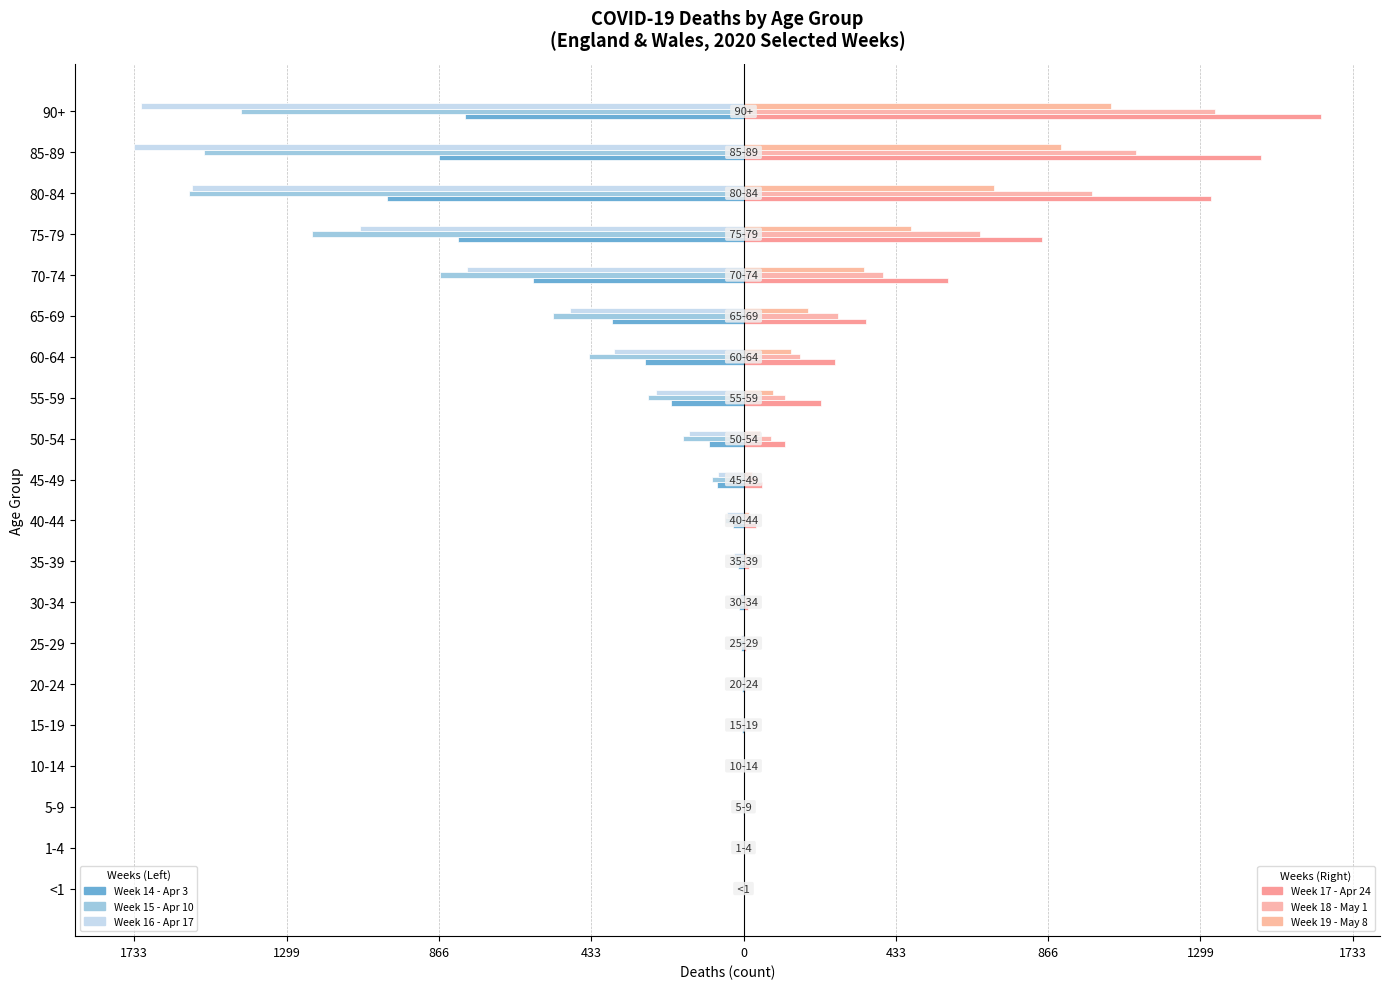

Reading left to right, what are all the values shown in this chart?

Persons (Week 14 - Apr 3): 0	0	-1	0	-3	-5	-7	-14	-16	-29	-75	-97	-205	-280	-373	-600	-813	-1014	-867	-793
Persons (Week 15 - Apr 10): 0	0	0	-1	-1	-2	-14	-11	-29	-54	-91	-172	-272	-439	-542	-864	-1228	-1578	-1534	-1429
Persons (Week 16 - Apr 17): 0	0	0	0	-2	-3	-6	-10	-26	-46	-73	-156	-249	-369	-494	-788	-1090	-1569	-1733	-1715
Persons (Week 17 - Apr 24): 0	0	0	0	0	4	8	13	17	35	54	117	221	260	349	581	848	1330	1471	1642
Persons (Week 18 - May 1): 0	0	0	0	0	4	2	9	10	14	42	77	119	161	270	396	674	990	1117	1341
Persons (Week 19 - May 8): 1	0	0	0	0	3	3	4	8	16	25	47	83	136	184	342	477	714	902	1046